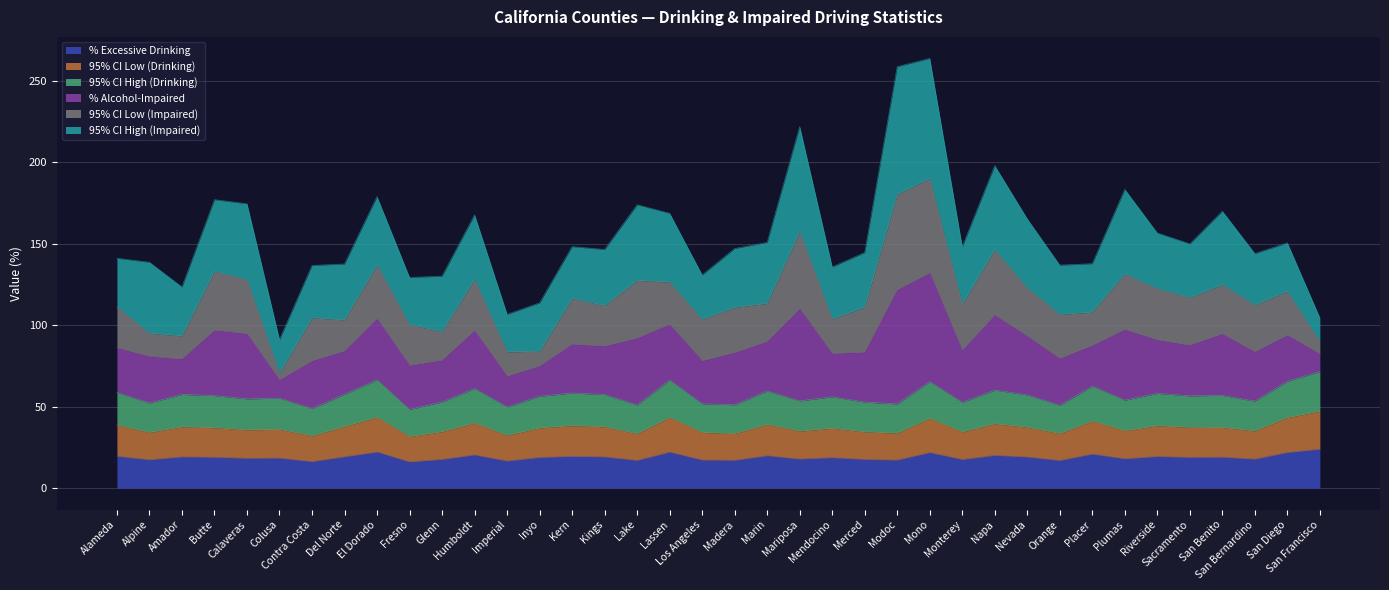

The value of % Excessive Drinking at Monterey is 29.0. True or false?

False